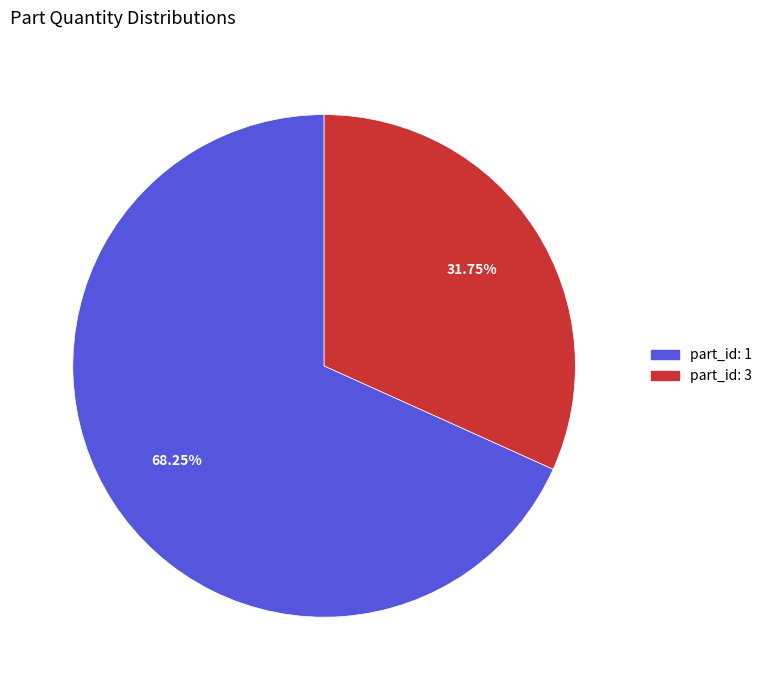

Which category has the smallest portion of the pie?

part_id: 3